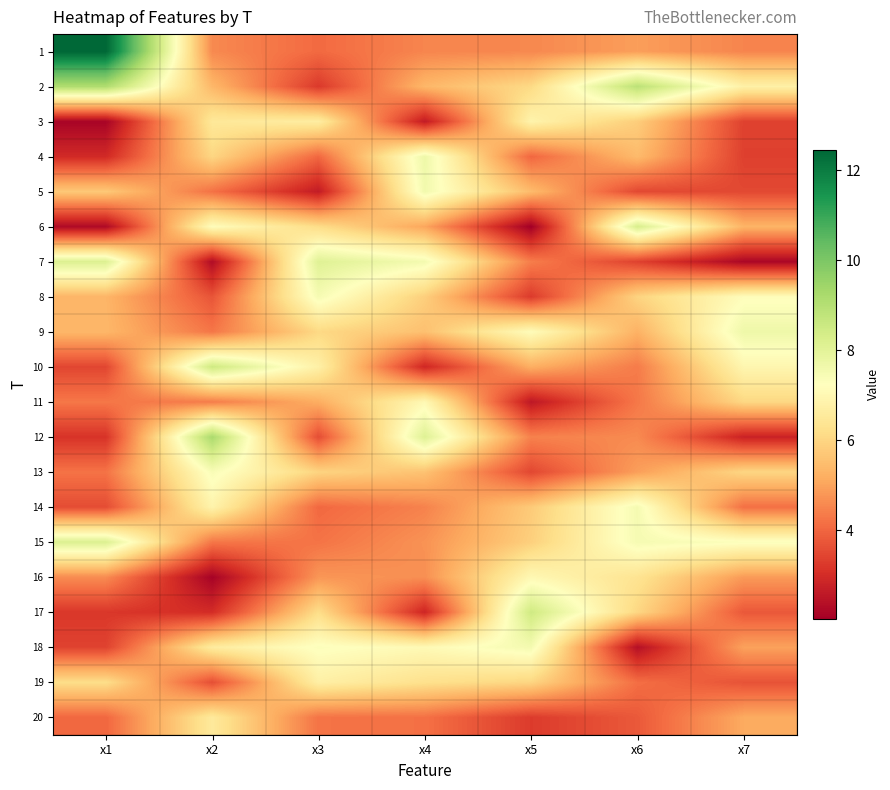

Which has a higher value, x2 or x4?

x2